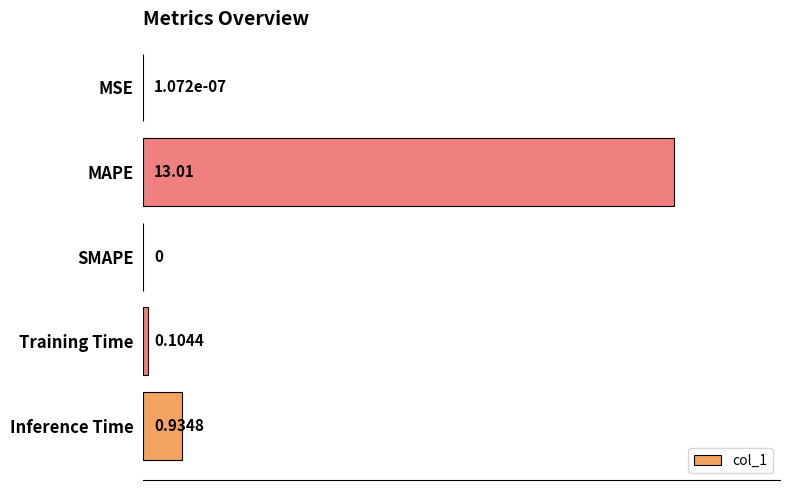

Which category has the highest value across all series?

MAPE